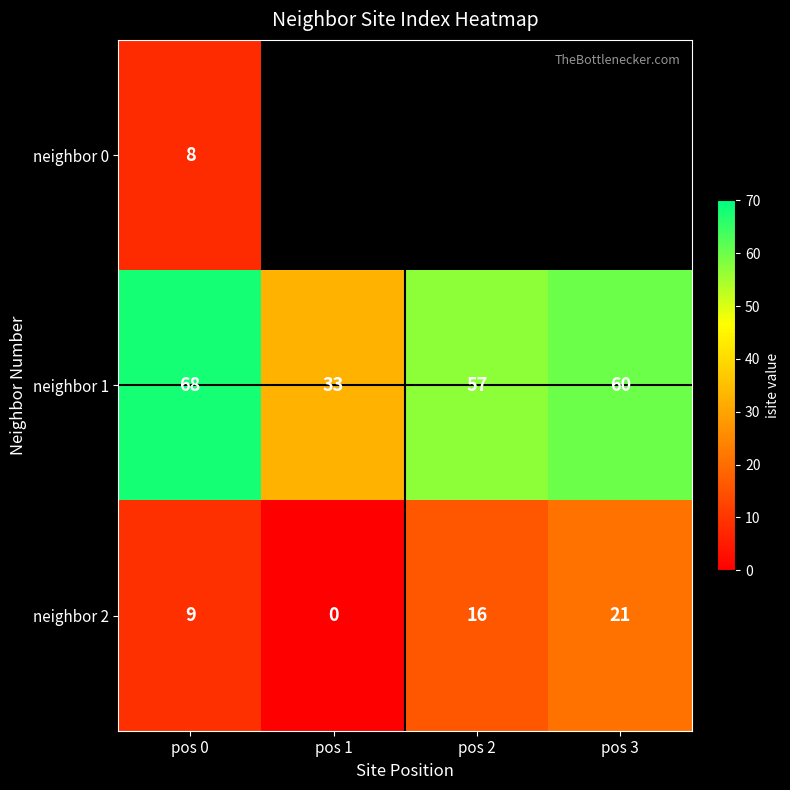

Rank the categories by neighbor 1 value from lowest to highest.

pos 1, pos 2, pos 3, pos 0